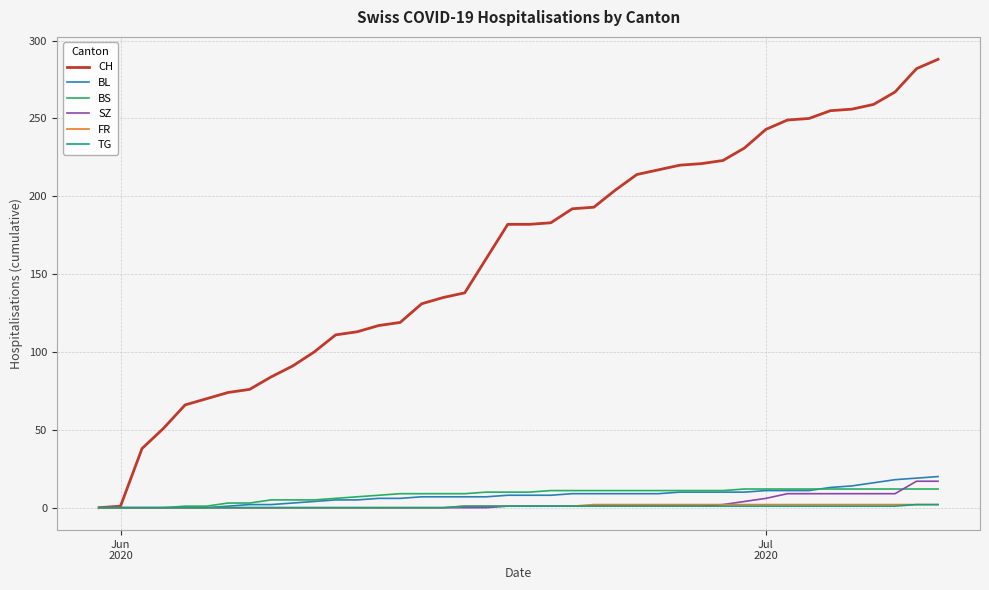

Which series has the largest total across all categories?

CH